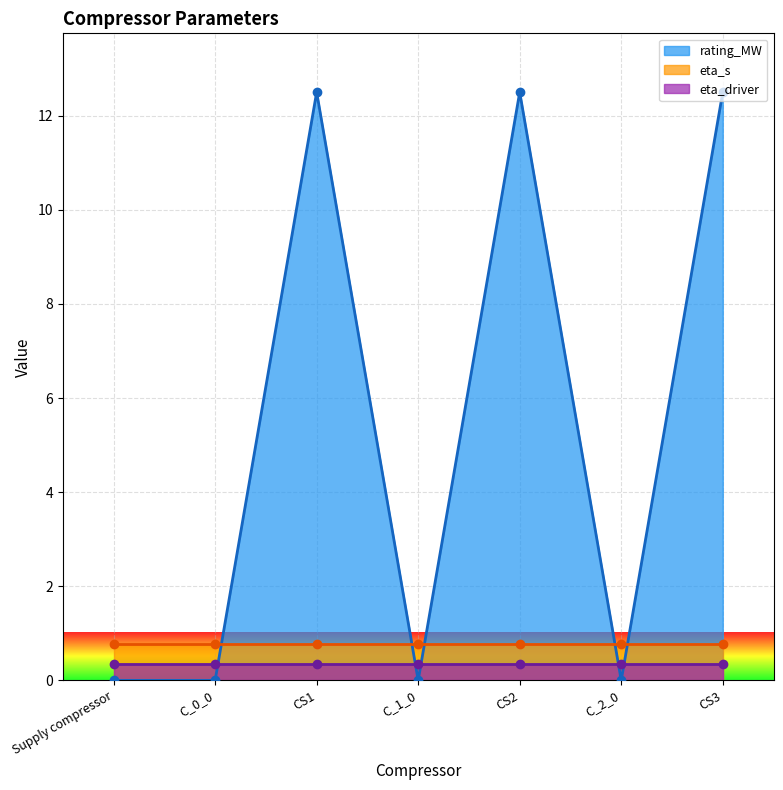

Reading left to right, extract all data points from this chart.

rating_MW: Supply compressor=0.0	C_0_0=0.0	CS1=12.5	C_1_0=0.0	CS2=12.5	C_2_0=0.0	CS3=12.5
eta_s: Supply compressor=0.8	C_0_0=0.8	CS1=0.8	C_1_0=0.8	CS2=0.8	C_2_0=0.8	CS3=0.8
eta_driver: Supply compressor=0.4	C_0_0=0.4	CS1=0.4	C_1_0=0.4	CS2=0.4	C_2_0=0.4	CS3=0.4